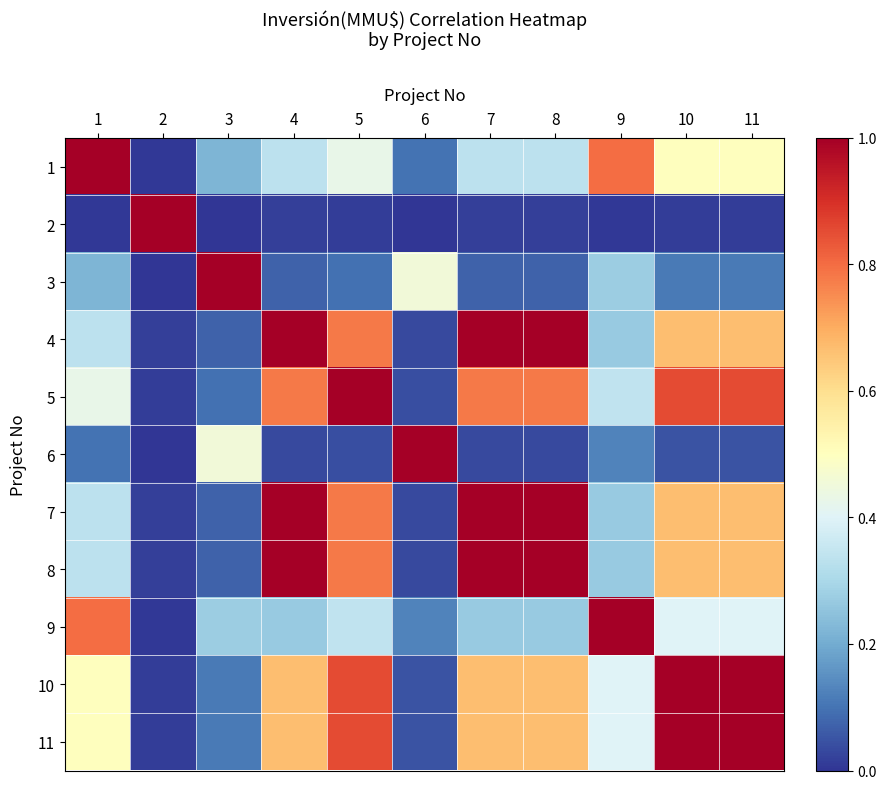

Reading left to right, transcribe all the data shown in this chart.

1: 1=1.0	2=0.0	3=0.2	4=0.3	5=0.4	6=0.1	7=0.3	8=0.3	9=0.8	10=0.5	11=0.5
2: 1=0.0	2=1.0	3=0.0	4=0.0	5=0.0	6=0.0	7=0.0	8=0.0	9=0.0	10=0.0	11=0.0
3: 1=0.2	2=0.0	3=1.0	4=0.1	5=0.1	6=0.5	7=0.1	8=0.1	9=0.3	10=0.1	11=0.1
4: 1=0.3	2=0.0	3=0.1	4=1.0	5=0.8	6=0.0	7=1.0	8=1.0	9=0.3	10=0.7	11=0.7
5: 1=0.4	2=0.0	3=0.1	4=0.8	5=1.0	6=0.0	7=0.8	8=0.8	9=0.3	10=0.9	11=0.9
6: 1=0.1	2=0.0	3=0.5	4=0.0	5=0.0	6=1.0	7=0.0	8=0.0	9=0.1	10=0.1	11=0.1
7: 1=0.3	2=0.0	3=0.1	4=1.0	5=0.8	6=0.0	7=1.0	8=1.0	9=0.3	10=0.7	11=0.7
8: 1=0.3	2=0.0	3=0.1	4=1.0	5=0.8	6=0.0	7=1.0	8=1.0	9=0.3	10=0.7	11=0.7
9: 1=0.8	2=0.0	3=0.3	4=0.3	5=0.3	6=0.1	7=0.3	8=0.3	9=1.0	10=0.4	11=0.4
10: 1=0.5	2=0.0	3=0.1	4=0.7	5=0.9	6=0.1	7=0.7	8=0.7	9=0.4	10=1.0	11=1.0
11: 1=0.5	2=0.0	3=0.1	4=0.7	5=0.9	6=0.1	7=0.7	8=0.7	9=0.4	10=1.0	11=1.0